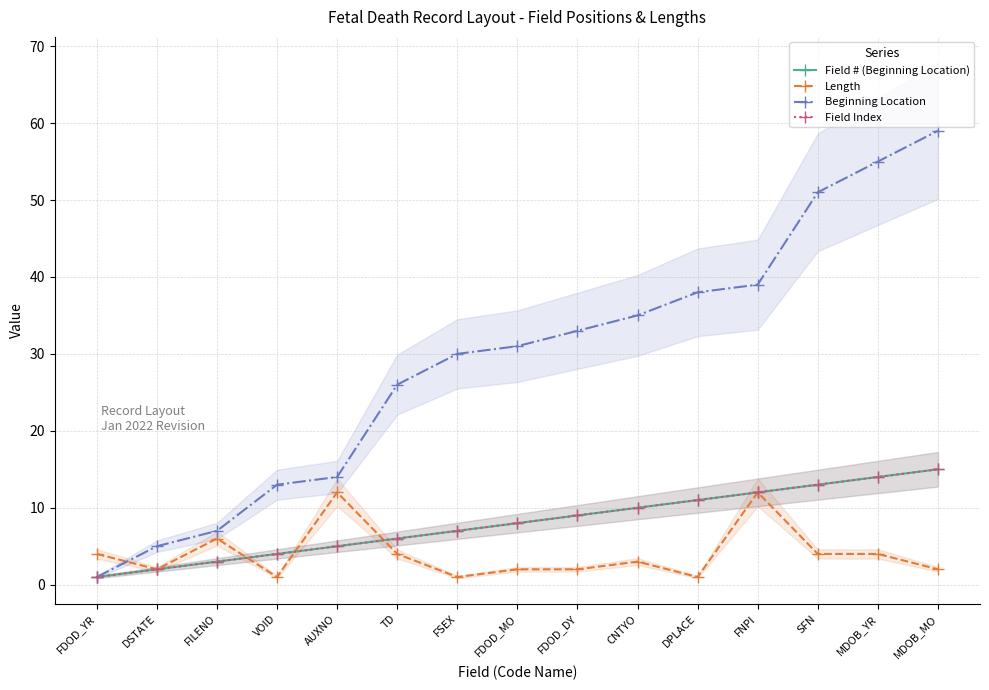

How many interior local peaks does the Length series have?

4